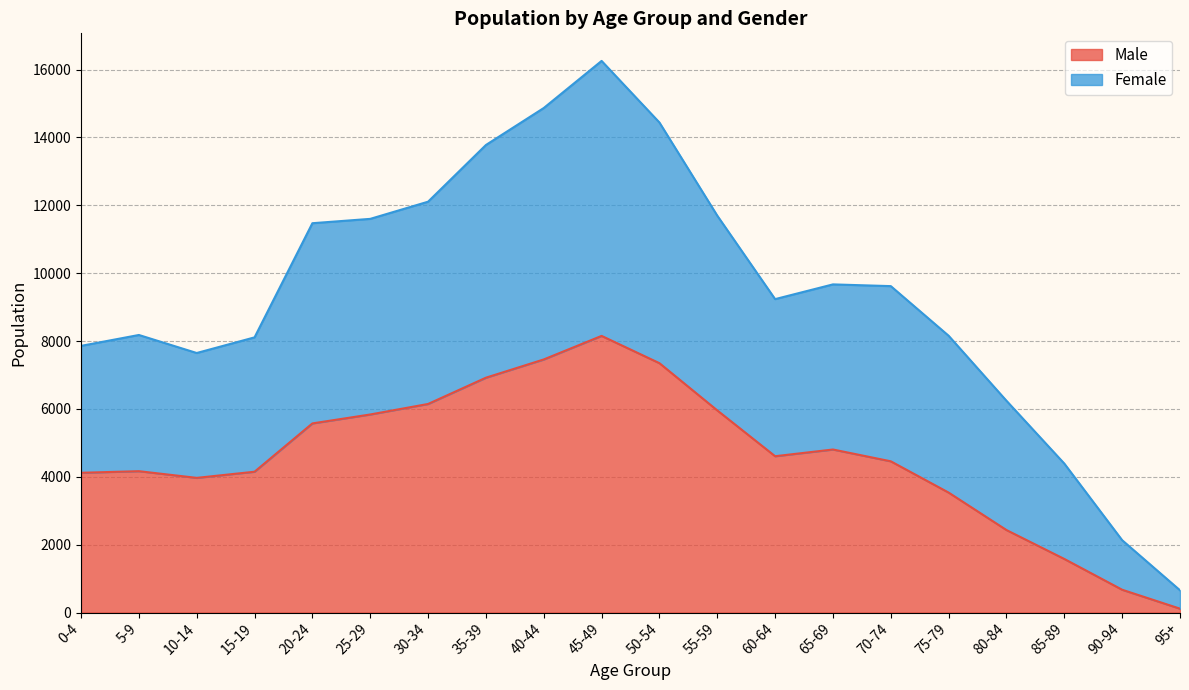

Which category has the lowest value in the Male series?

95+